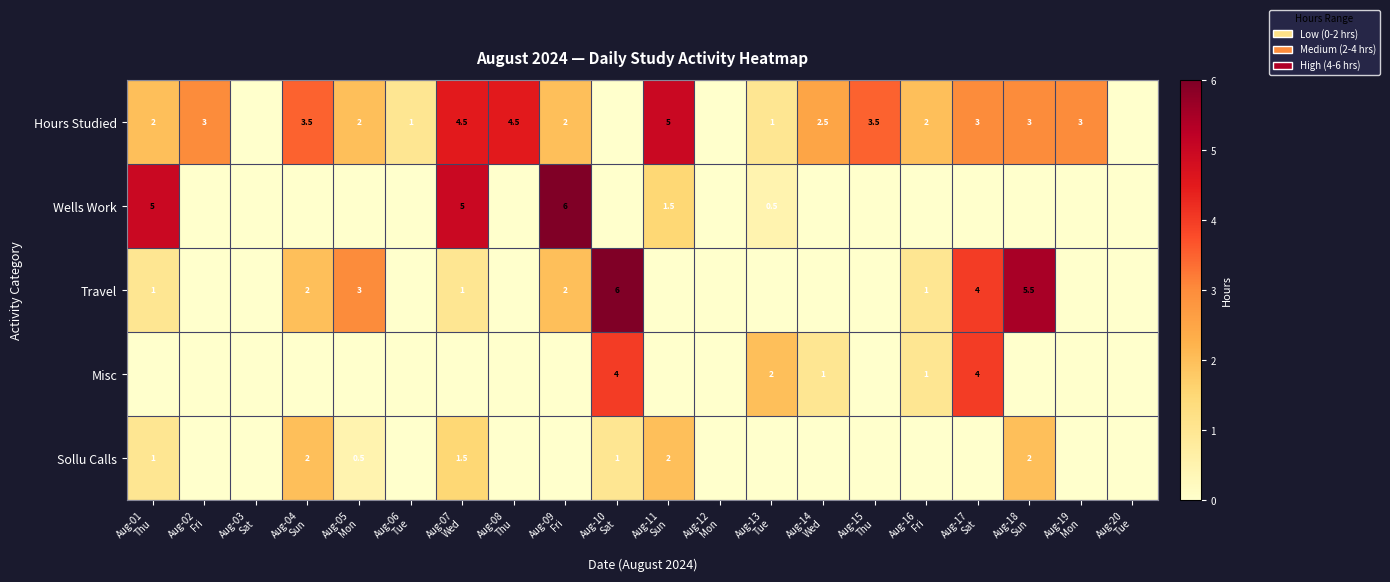

Between Aug-10 Sat and Aug-18 Sun, which series saw the biggest shift?

Misc